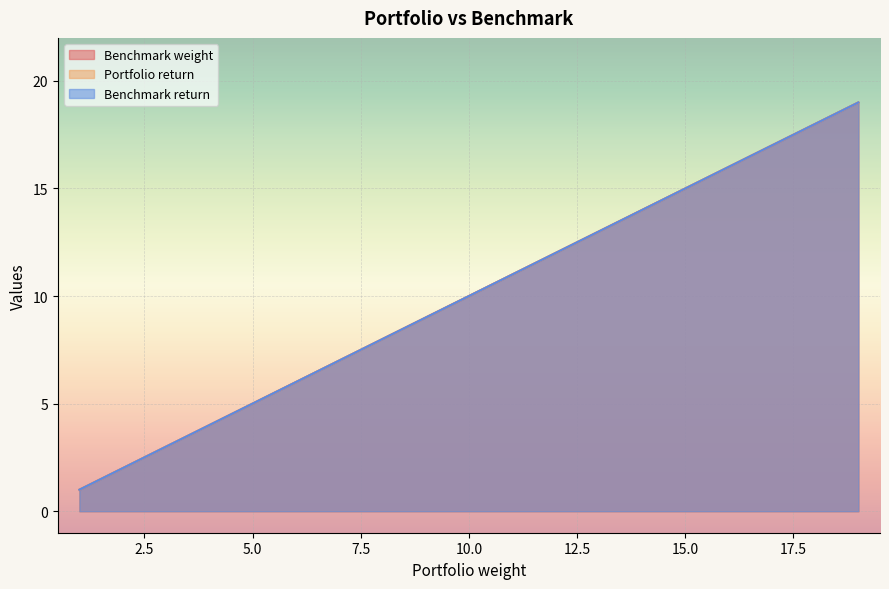

How many values in the Benchmark weight series are below 10?

9